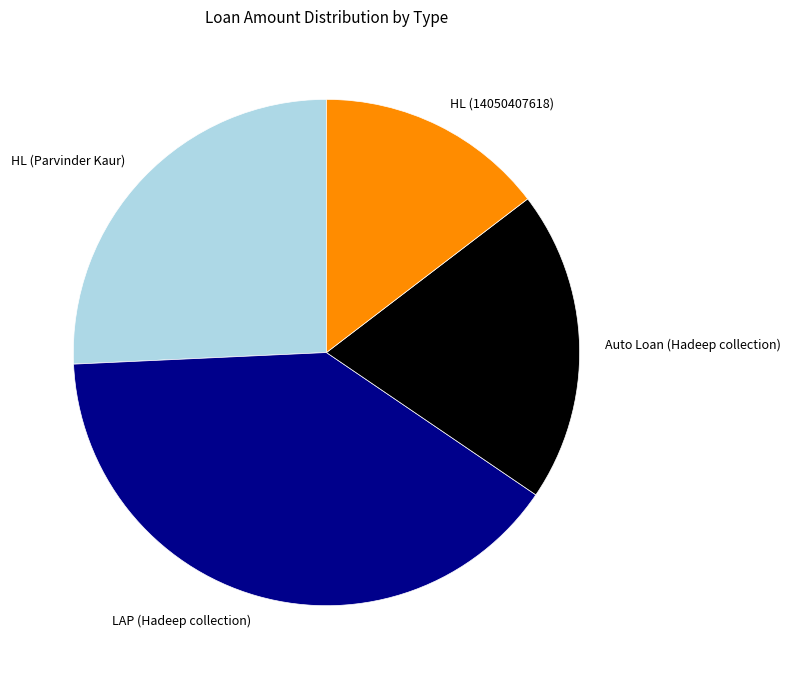

Do HL (14050407618) and HL (Parvinder Kaur) together represent more than half of the pie?

No